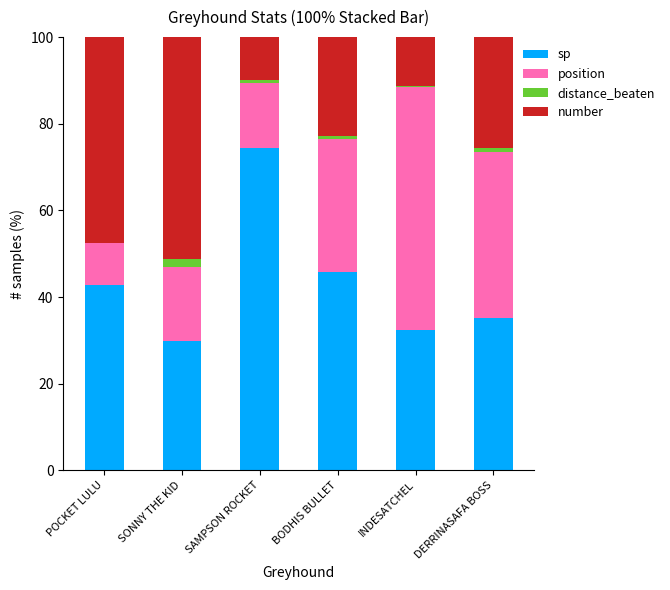

At which label is sp closest to 52?

BODHIS BULLET